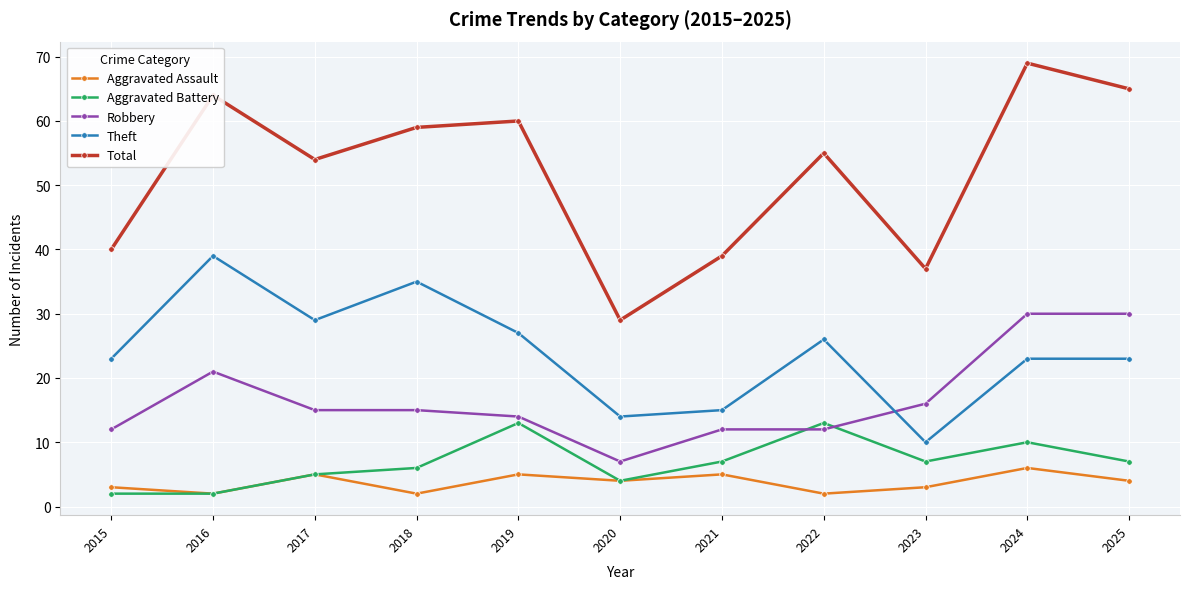

Does the chart have visible grid lines?

Yes